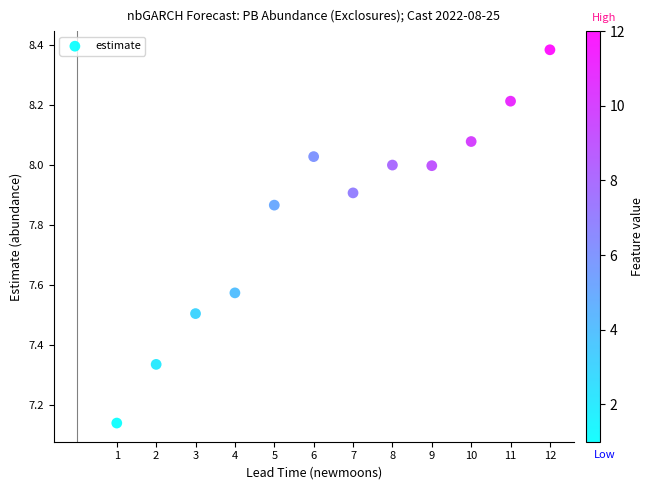

What is the average X value?

6.5